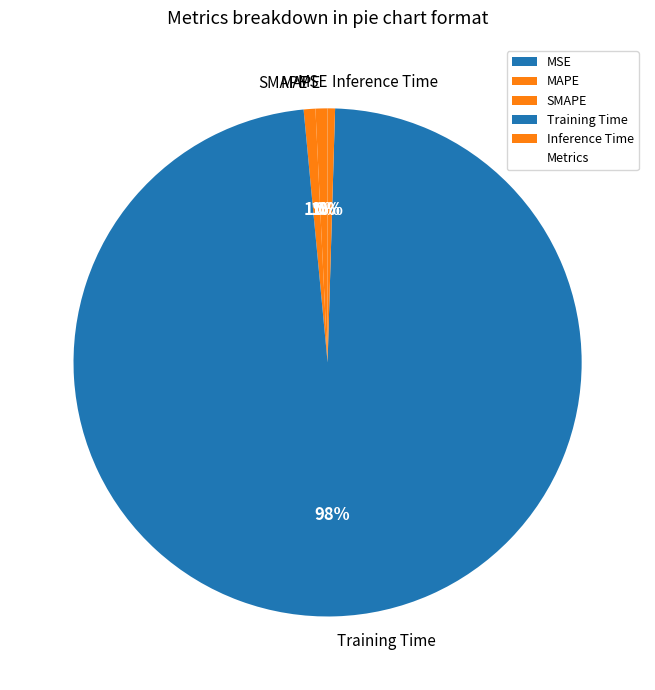

True or false: SMAPE accounts for 11% of the total.

False